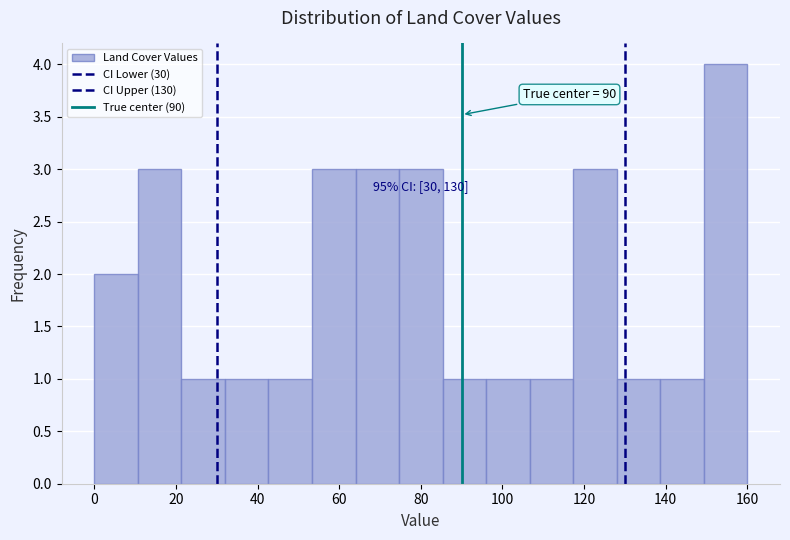

Which range on the x-axis has the tallest bar?

150 to 160